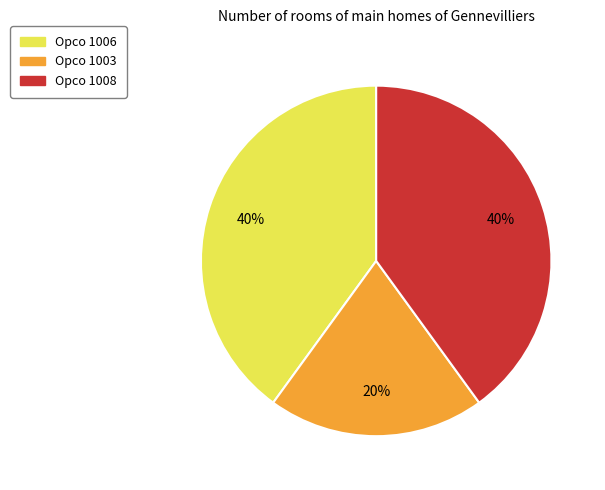

To the nearest percent, what percentage of the pie is Opco 1006?

40%